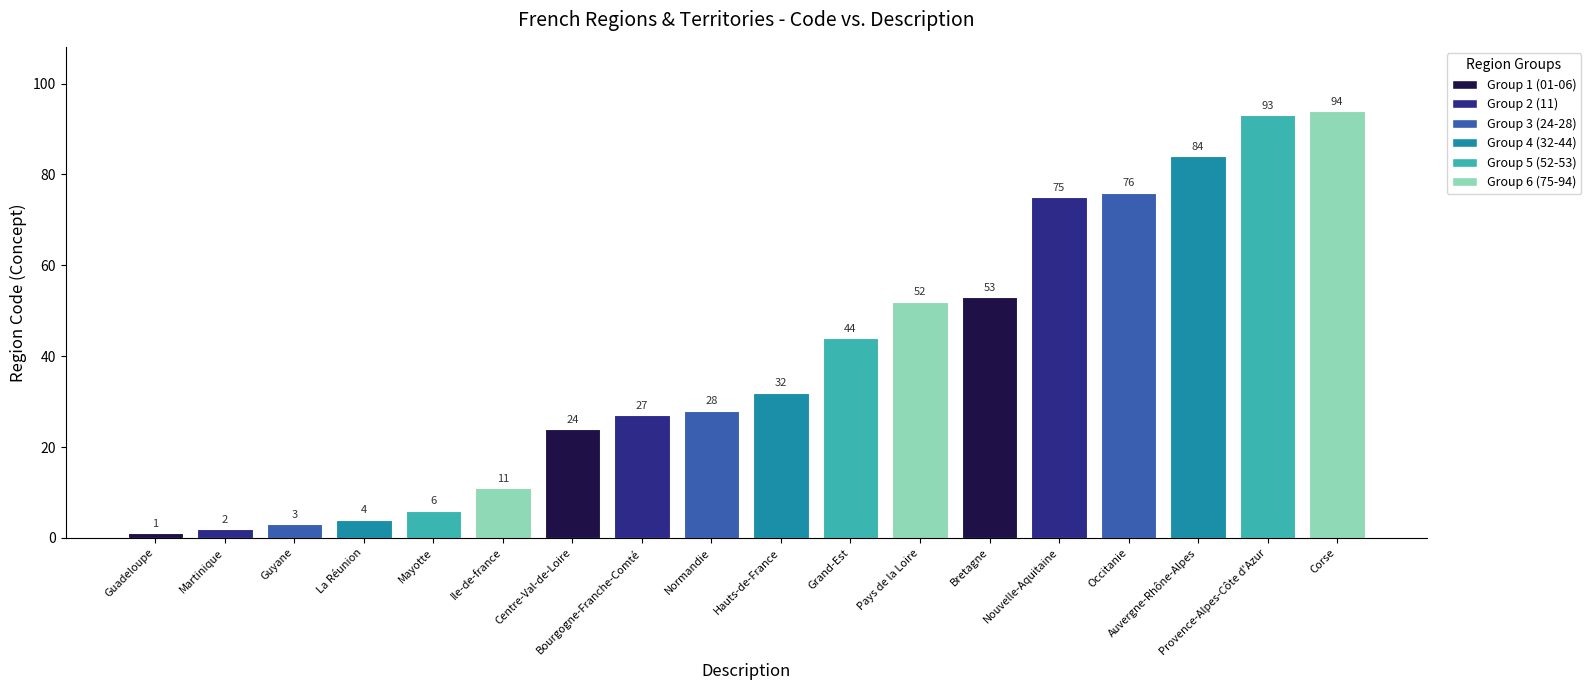

The value at Corse is 154. True or false?

False